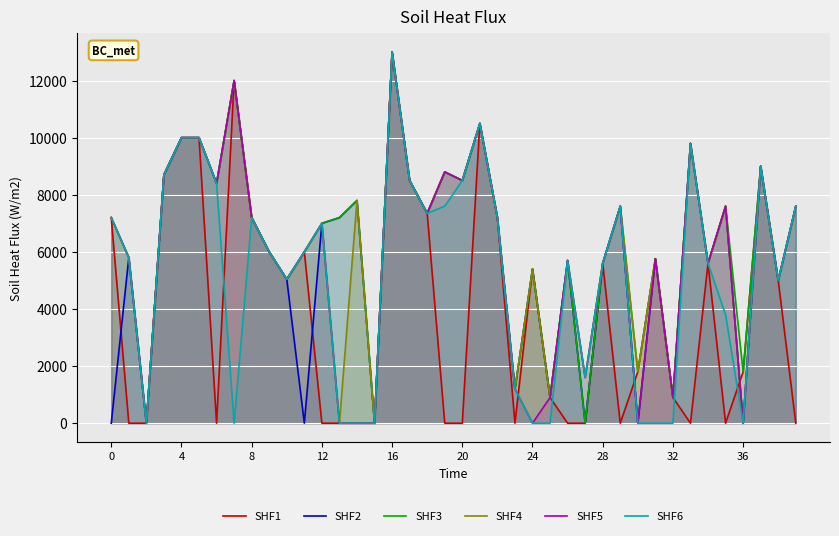

How many interior local valleys does the SHF6 series have?

7